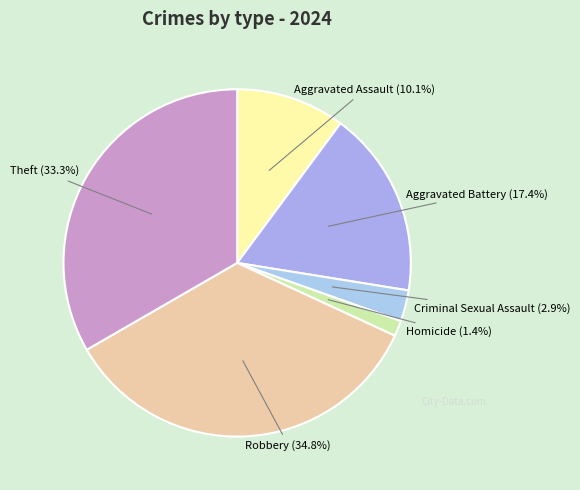

How many segments does this pie chart have?

6